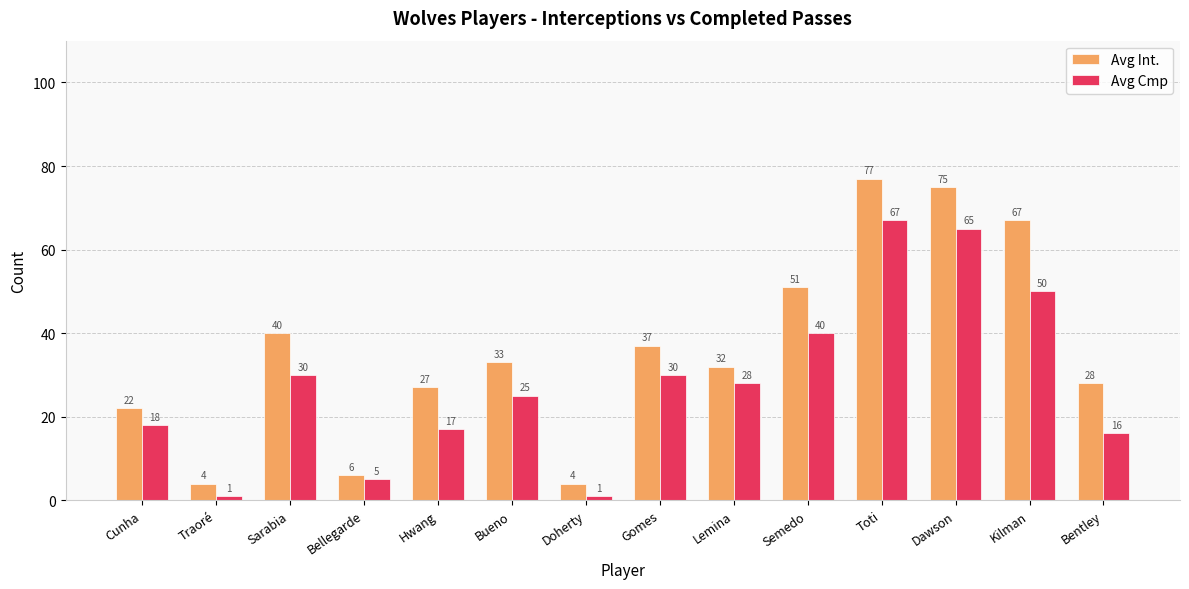

Which series has the largest range (max minus min)?

Avg Int.